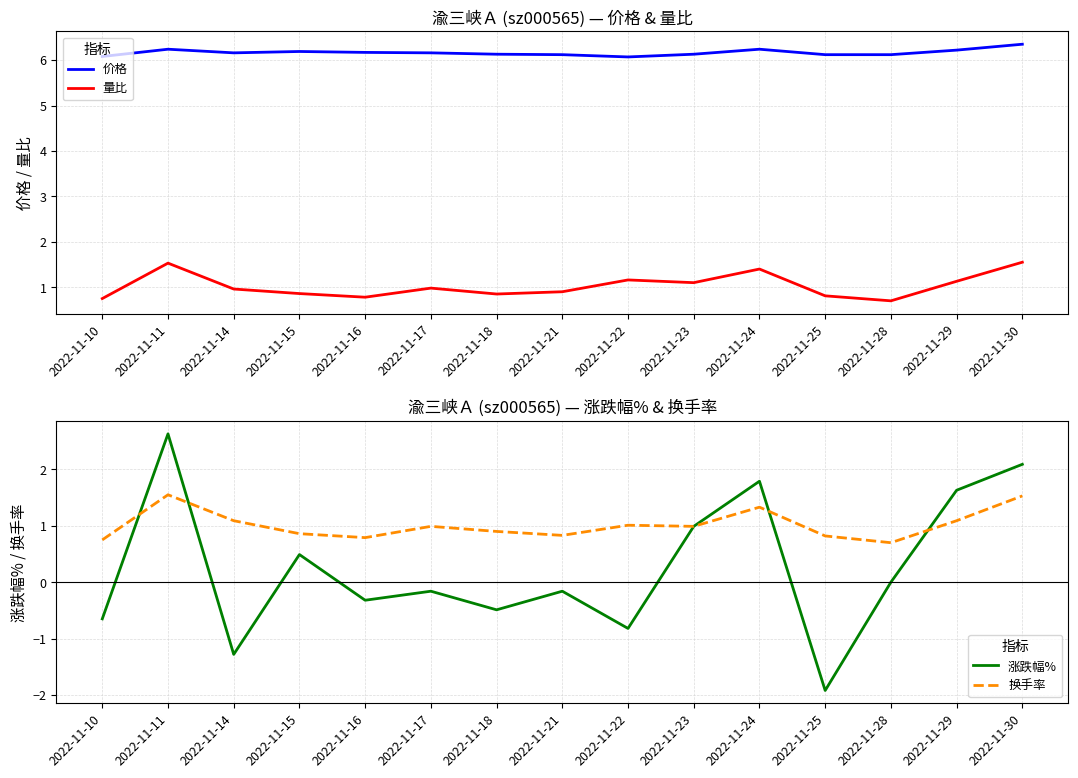

How many lines are shown in the chart?

4